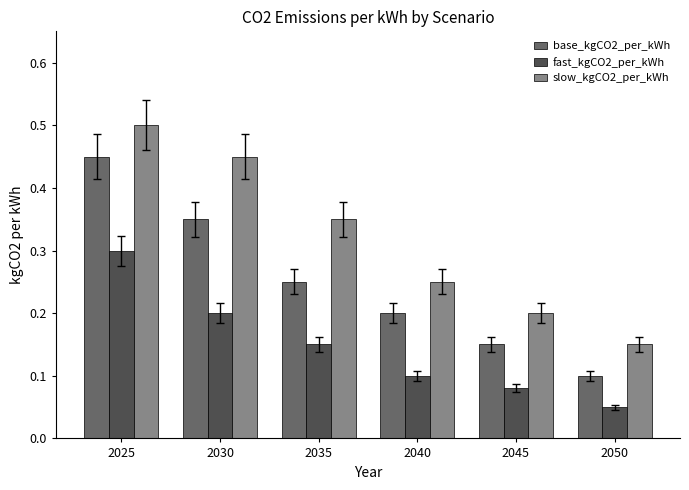

Rank the categories by base_kgCO2_per_kWh value from lowest to highest.

2050, 2045, 2040, 2035, 2030, 2025